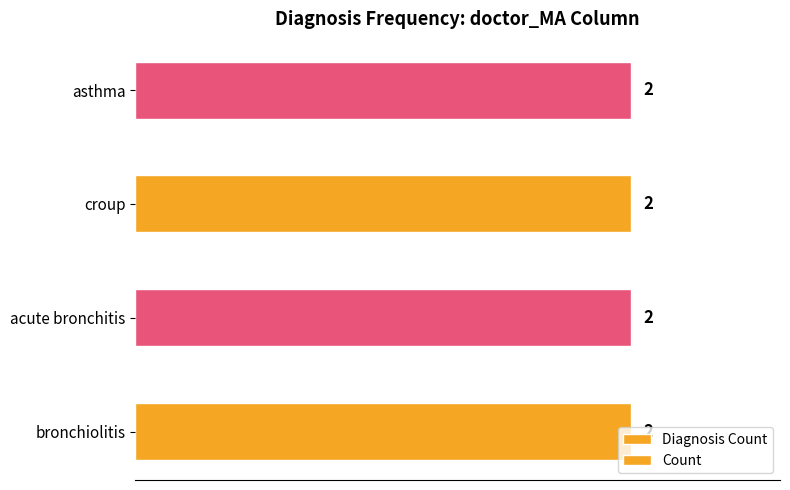

Between bronchiolitis and asthma, which is larger?

bronchiolitis